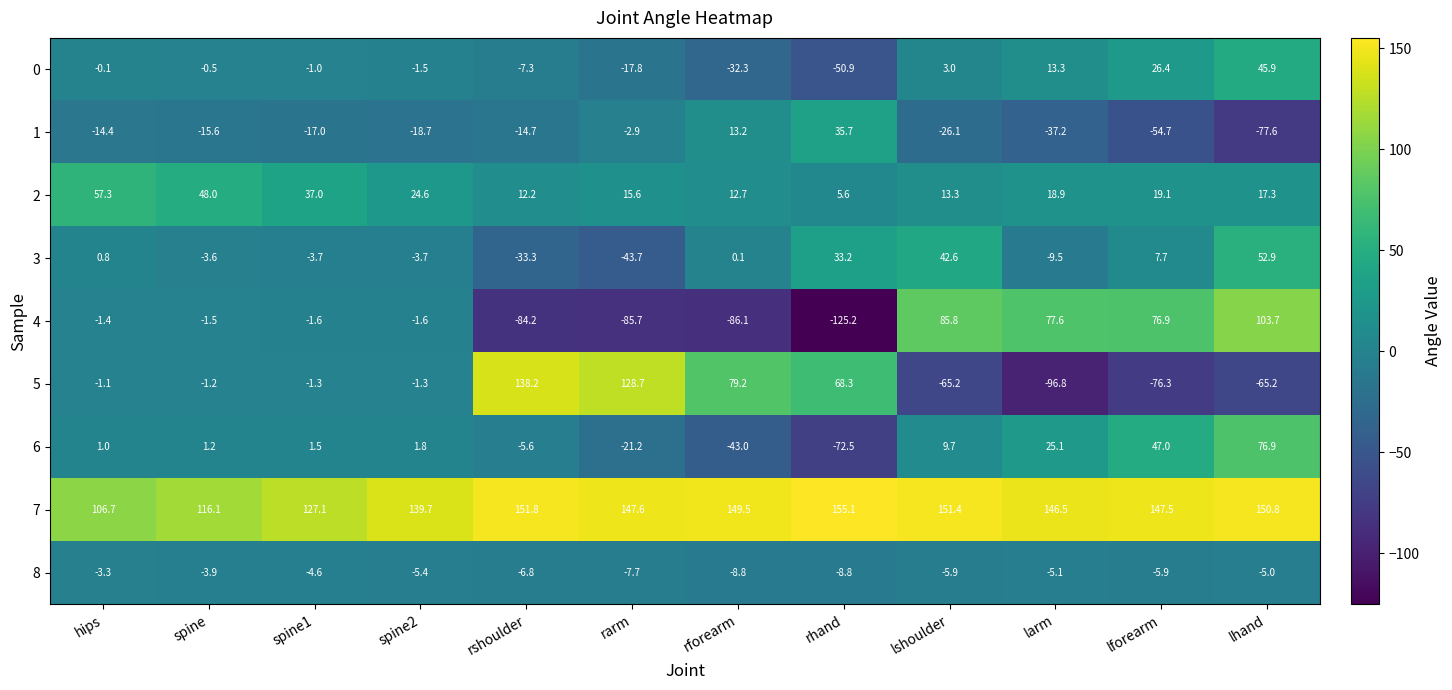

Which label corresponds to the smallest value in the chart?

rhand